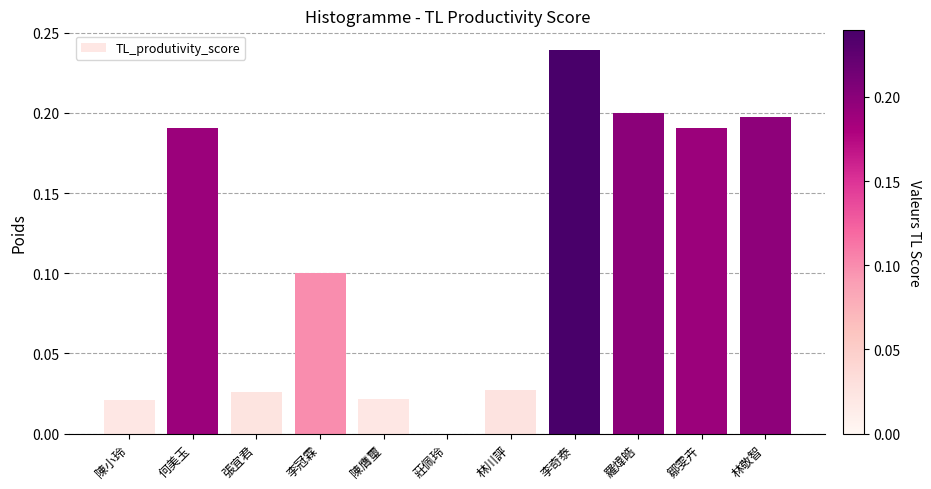

True or false: the data shows 0.2 at 何美玉.

True